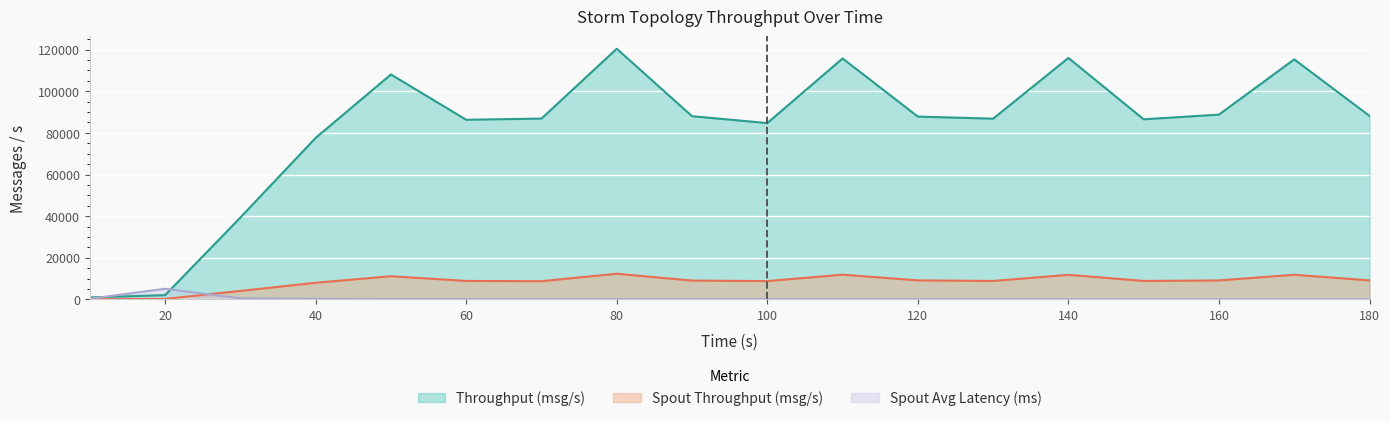

Reading right to left, list all the values displayed in this chart.

throughput (messages/s): 88159.0	115326.0	88779.0	86527.0	116017.0	86837.0	87831.0	115775.0	84721.0	88021.0	120430.0	86877.0	86306.0	108077.0	77609.0	39333.0	2026.0	921.0
spout_throughput (messages/s): 9117.0	11824.0	9096.0	8846.0	11791.0	8838.0	9134.0	11863.0	8777.0	9026.0	12310.0	8733.0	8848.0	11114.0	7972.0	4053.0	206.0	97.0
spout_avg_complete_latency(ms): 97.4	98.1	99.4	100.9	101.9	103.8	105.6	107.3	111.5	115.3	120.1	130.1	142.8	164.1	229.8	464.7	5093.5	303.0